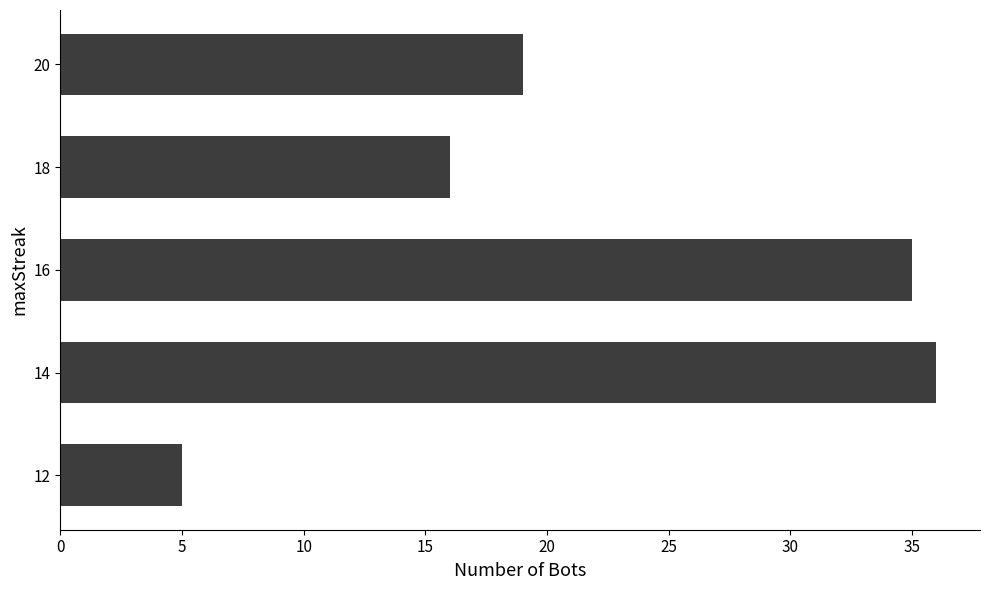

Rank the categories by value from highest to lowest.

14, 16, 20, 18, 12